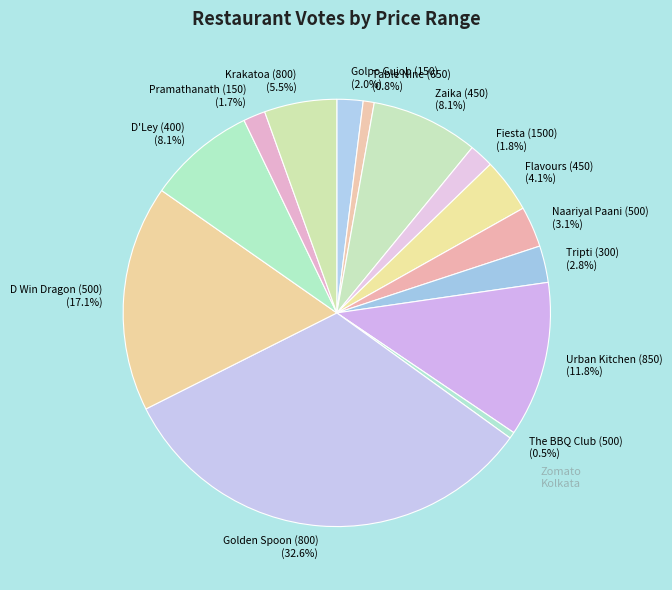

Is it true that Golden Spoon (800) is 46% of the pie?

False